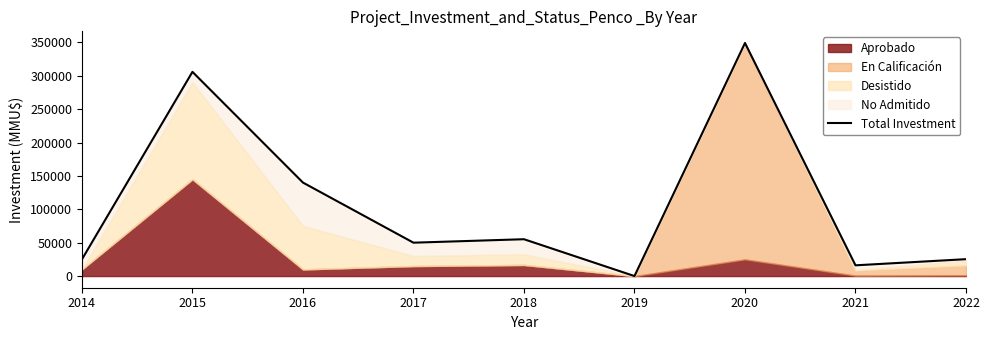

Between 2022 and 2015, which is larger?

2015